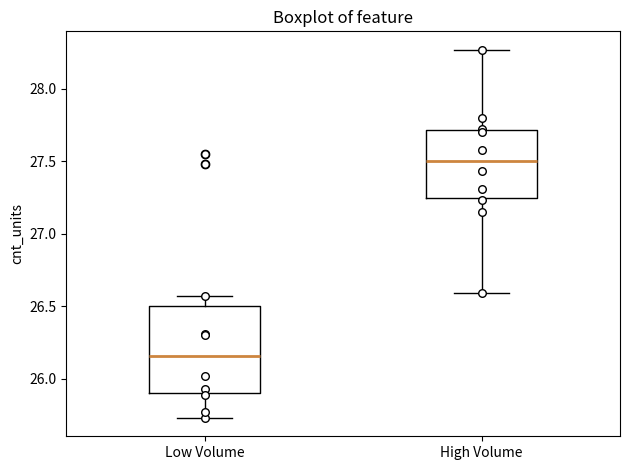

Which box's median line is the highest?

High Volume